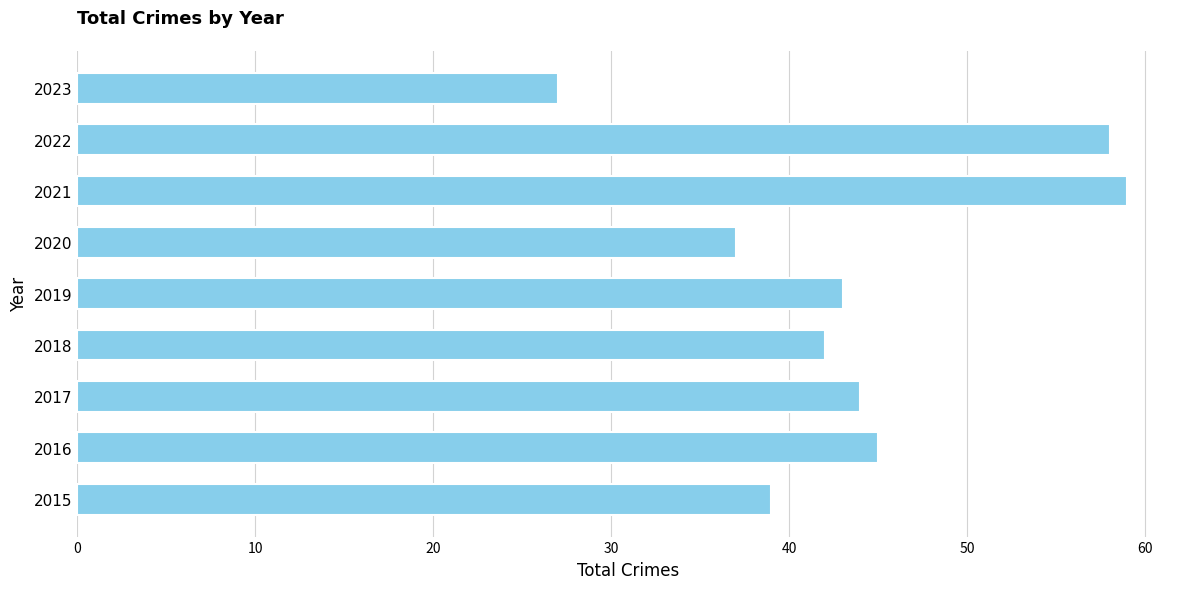

How many values are below 43?

4